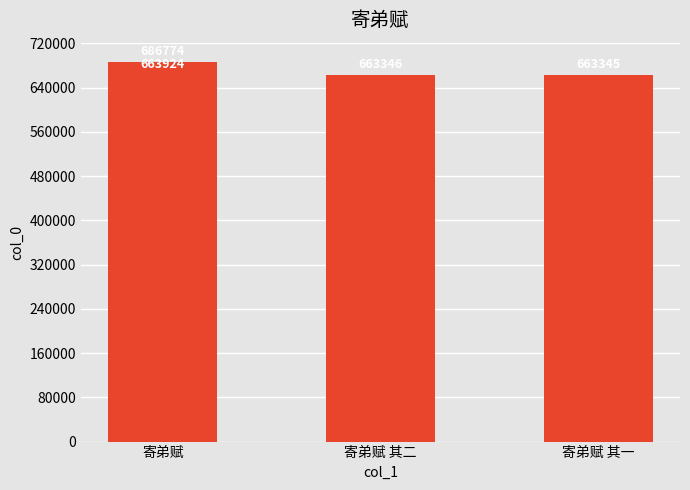

True or false: the data shows 1011690 at 3.

False